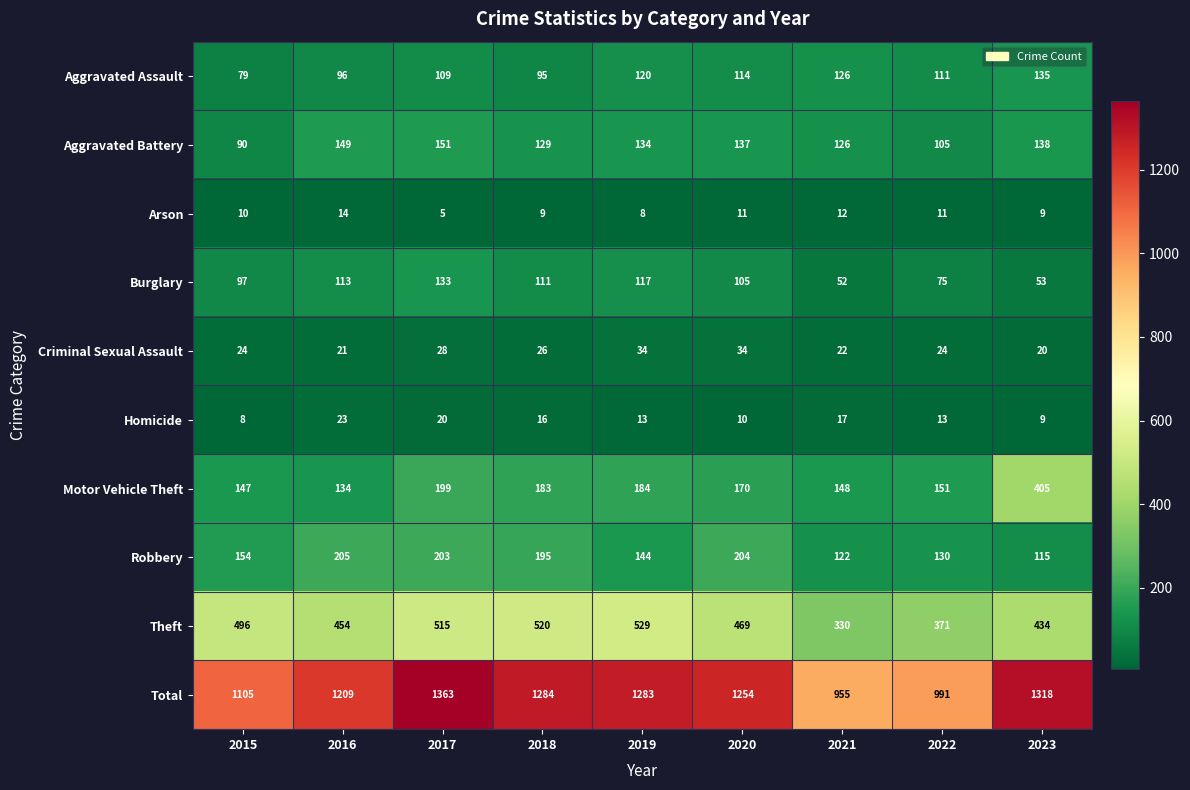

True or false: Motor Vehicle Theft has a value of 316 at 2018.

False